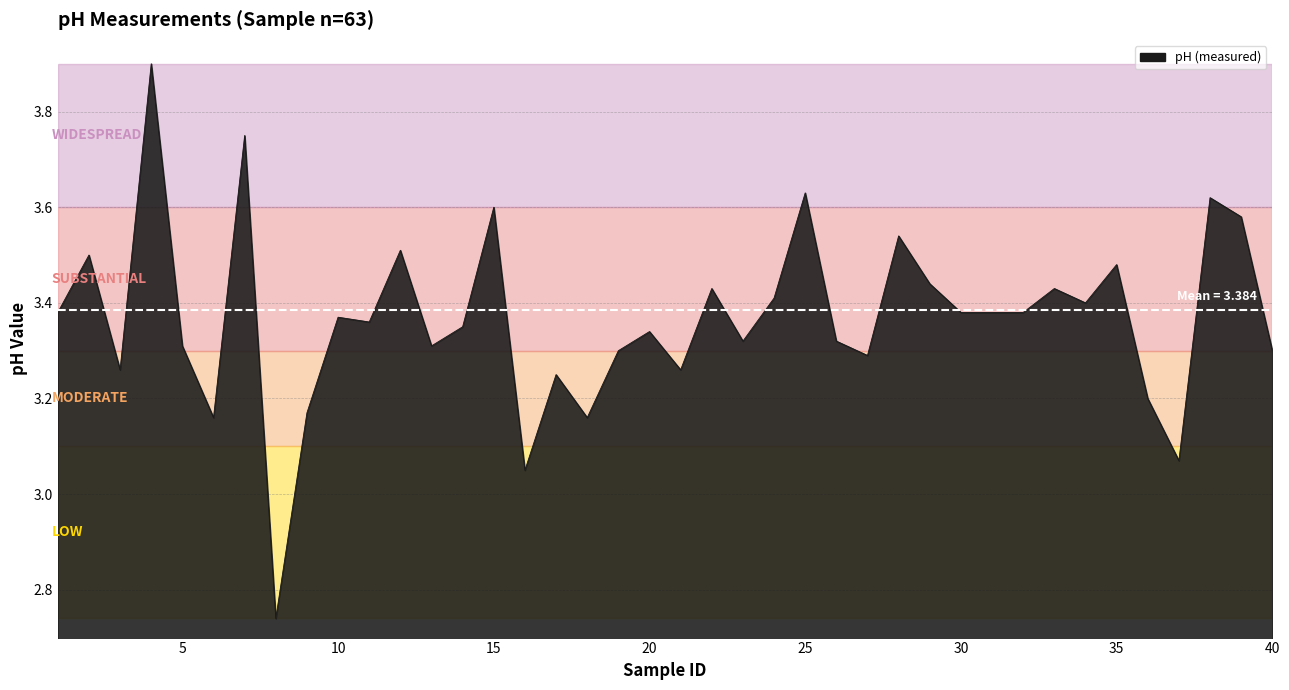

What is the maximum value shown in the chart?

3.9